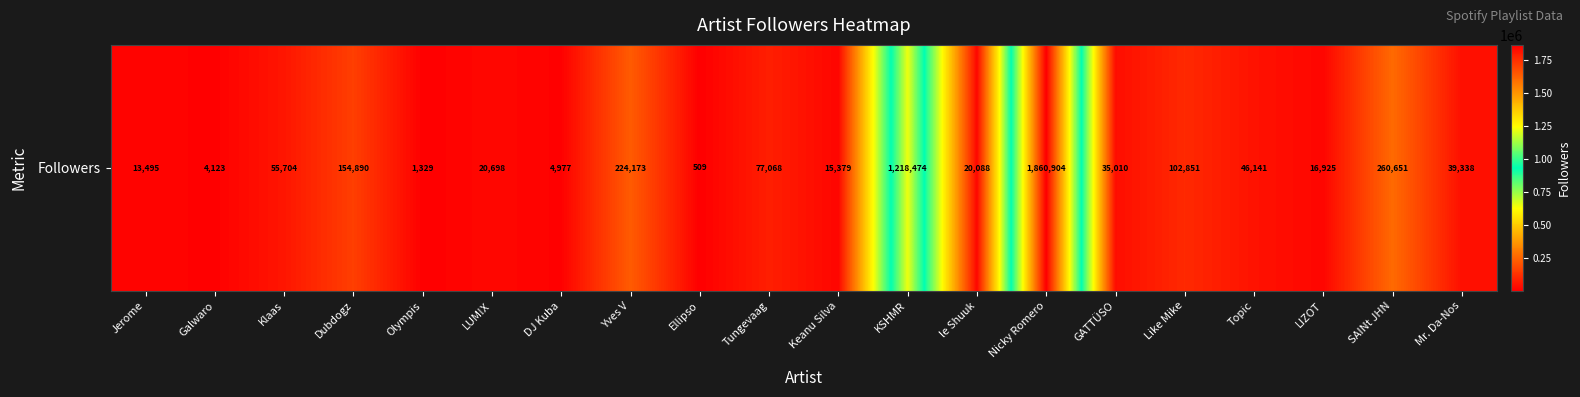

Rank the categories by value from highest to lowest.

Nicky Romero, KSHMR, SAINt JHN, Yves V, Dubdogz, Like Mike, Tungevaag, Klaas, Topic, Mr. Da-Nos, GATTÜSO, LUM!X, le Shuuk, LIZOT, Keanu Silva, Jerome, DJ Kuba, Galwaro, Olympis, Ellipso